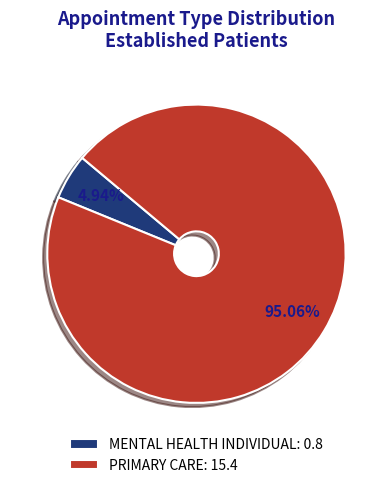

Between PRIMARY CARE: 15.4 and MENTAL HEALTH INDIVIDUAL: 0.8, which is larger?

PRIMARY CARE: 15.4